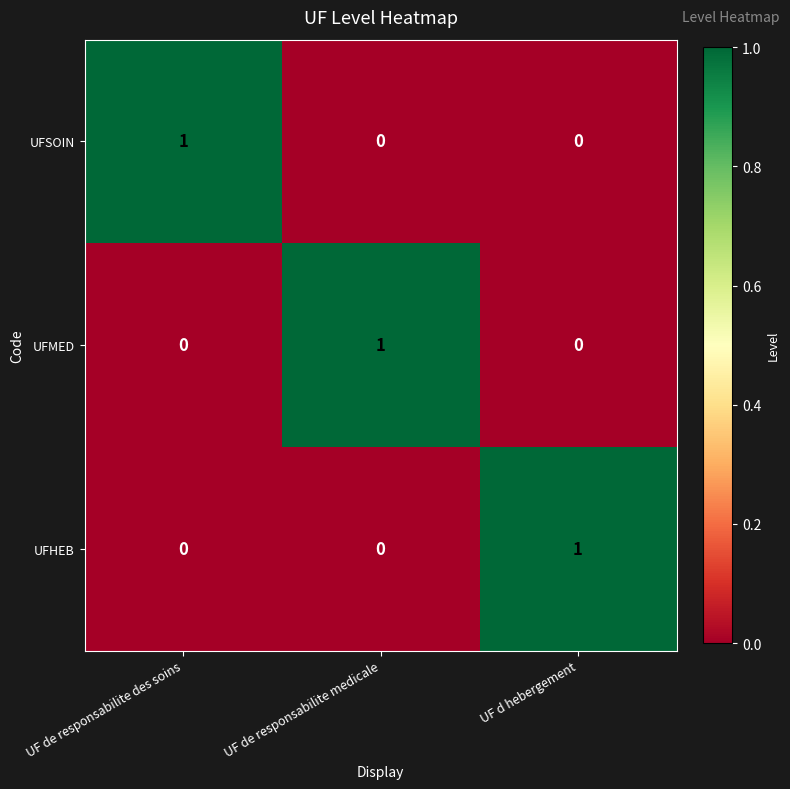

At how many categories does at least one series exceed 0?

3